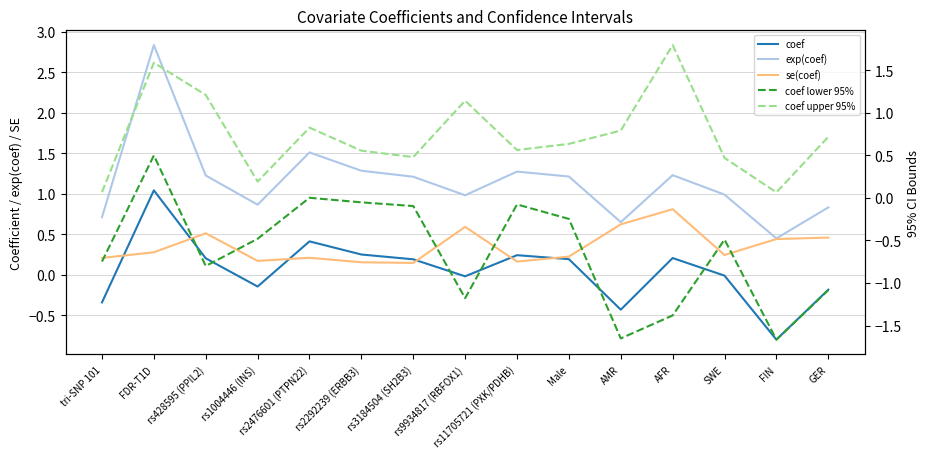

Which series ends up on top after the final intersection of se(coef) and coef?

se(coef)